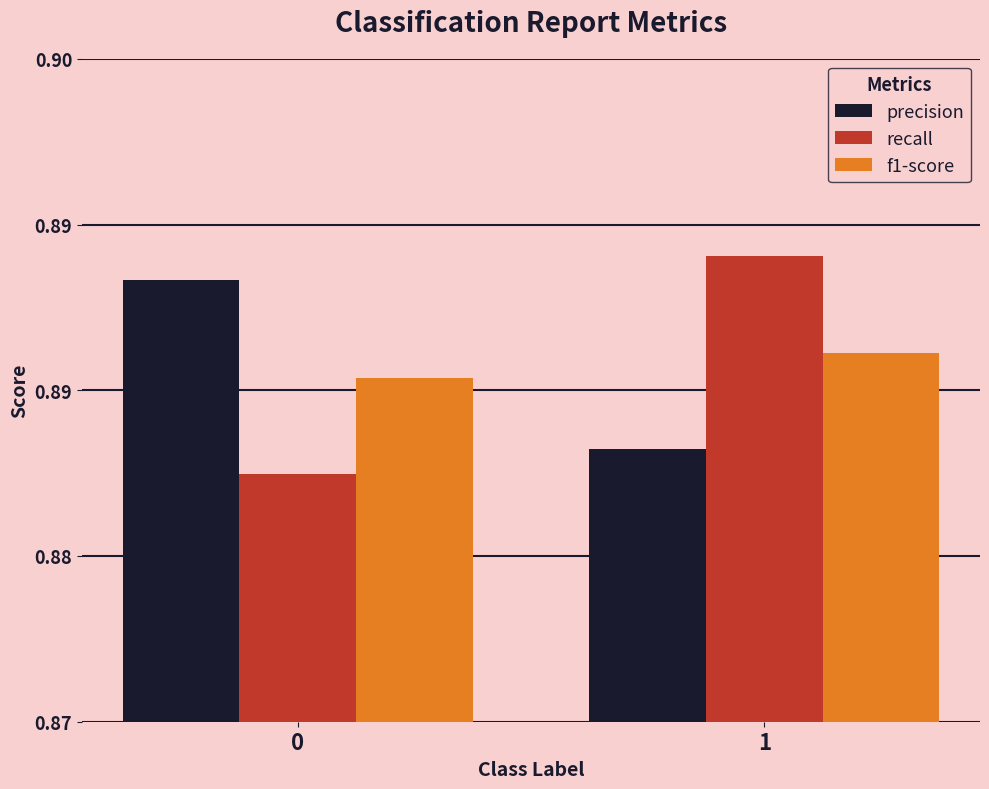

Is the value of recall at 1 greater than the value of precision at 1?

Yes